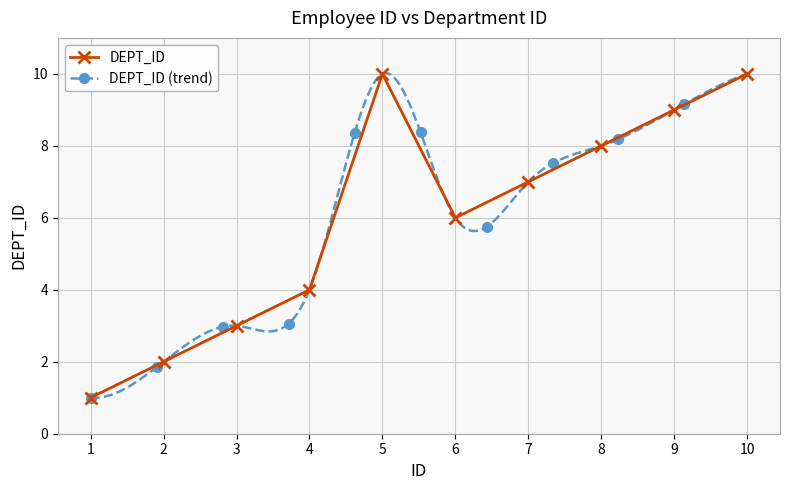

What is the sum of all values?

60